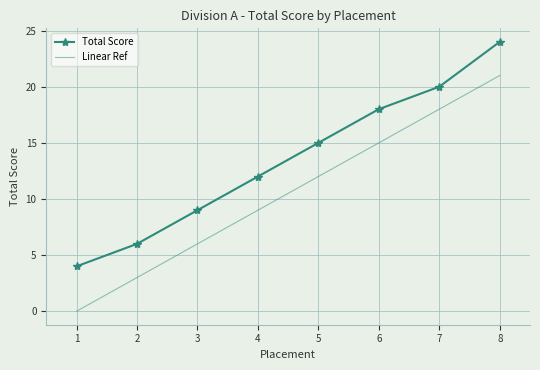

Reading left to right, what are all the values shown in this chart?

Total Score: 4	6	9	12	15	18	20	24
Linear Ref: 0	3	6	9	12	15	18	21